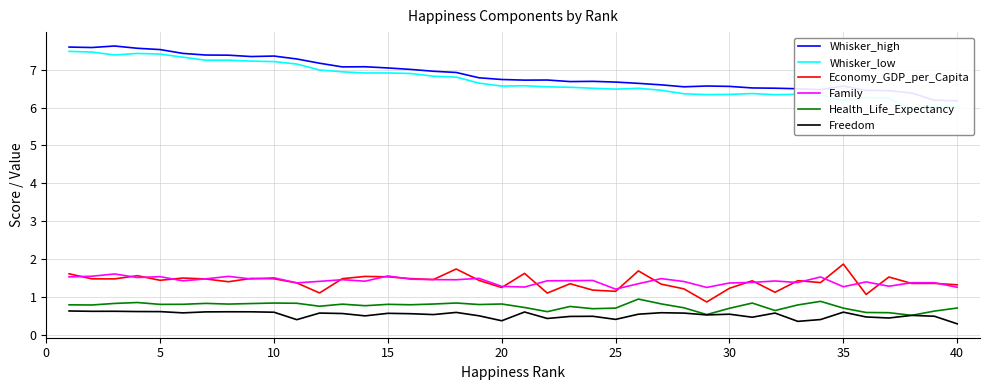

What are all the series names shown in the legend?

Whisker_high, Whisker_low, Economy_GDP_per_Capita, Family, Health_Life_Expectancy, Freedom